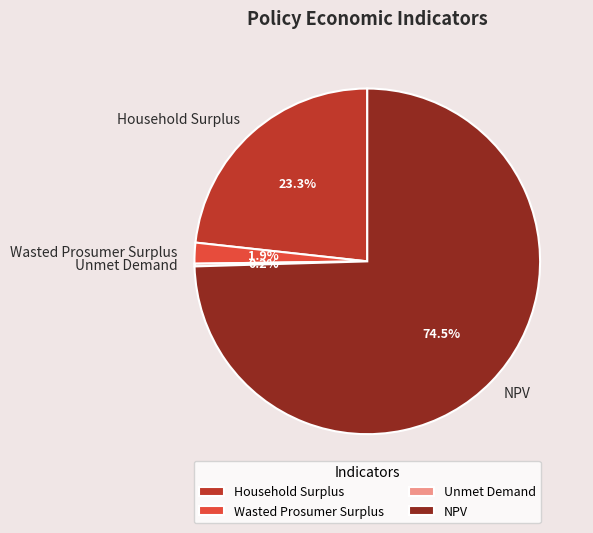

To the nearest percent, what is the combined percentage of NPV and Household Surplus?

98%